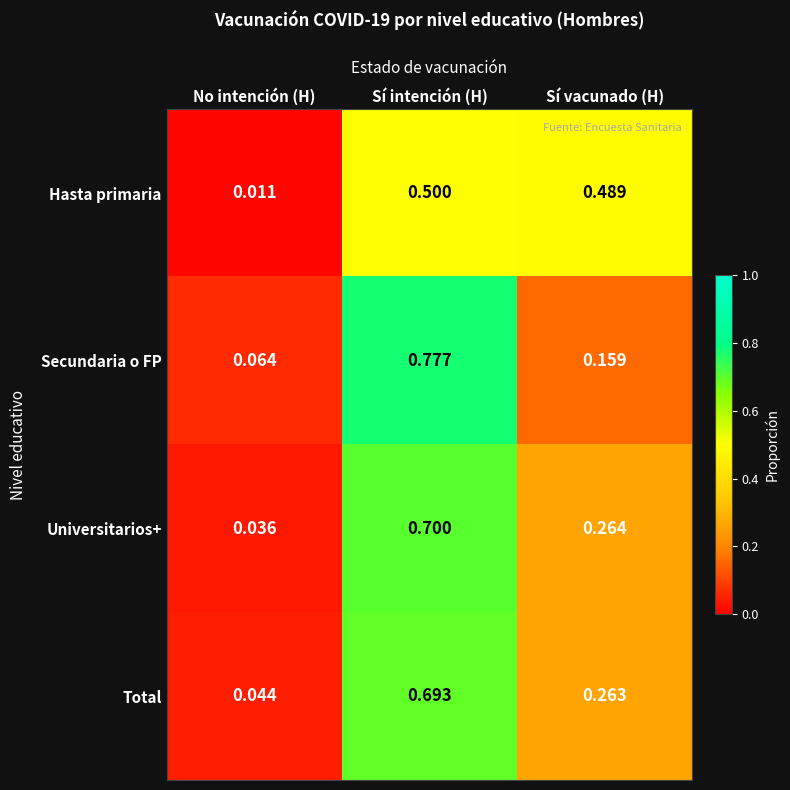

At which category is the sum across all series the highest?

Sí intención (H)